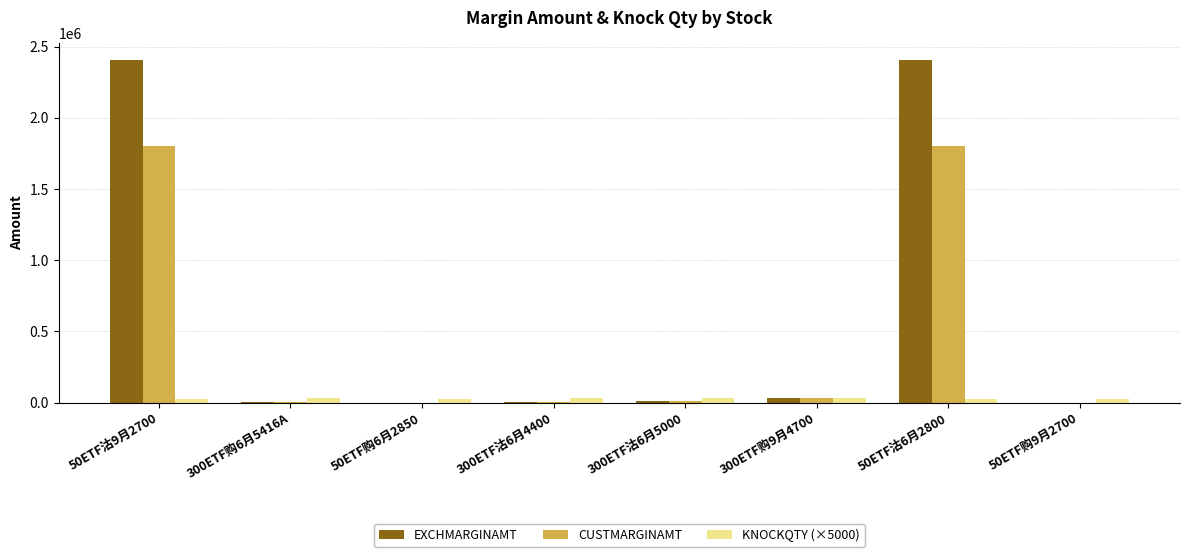

Which series has the largest total across all categories?

EXCHMARGINAMT